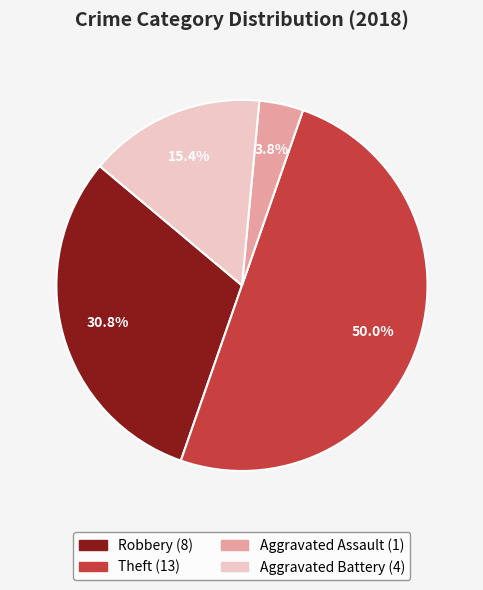

How many segments does this pie chart have?

4